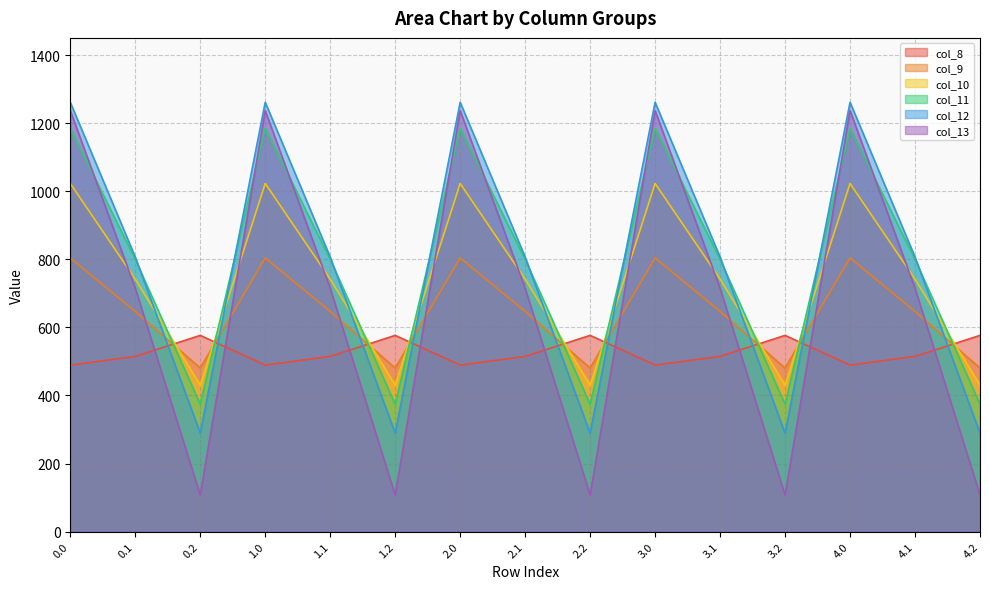

At which category does col_11 reach its first local peak?

1.0